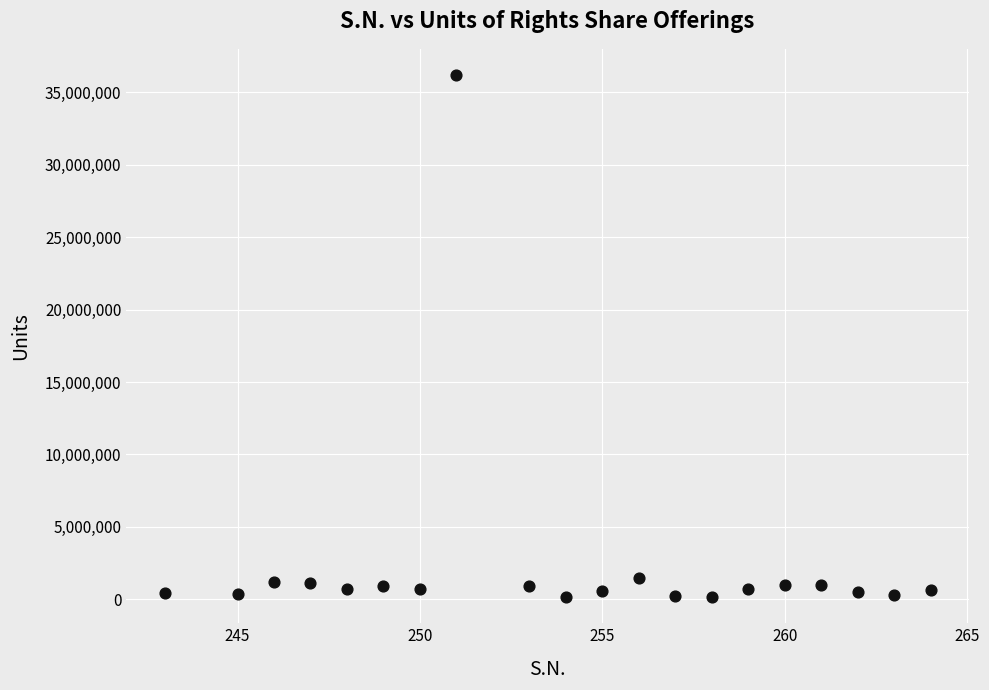

What is the range of Y values (max minus min)?

36046176